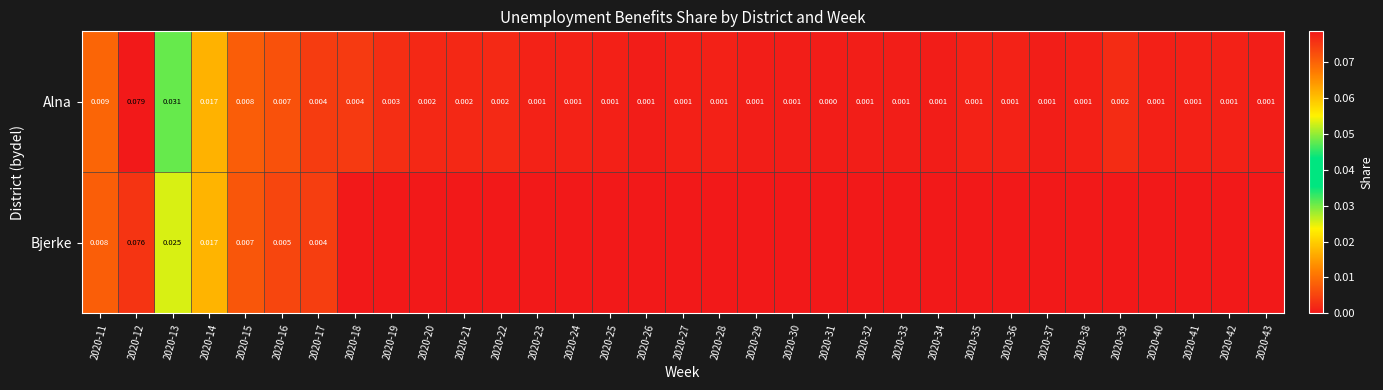

Rank the series at 2020-12 from lowest to highest value.

Bjerke, Alna